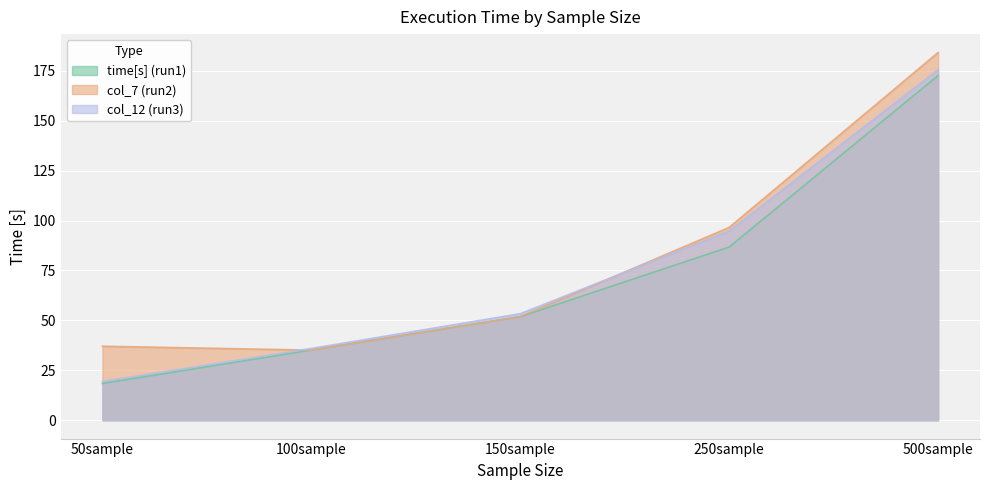

What is the spread (max minus min) of values at 100sample?

0.8